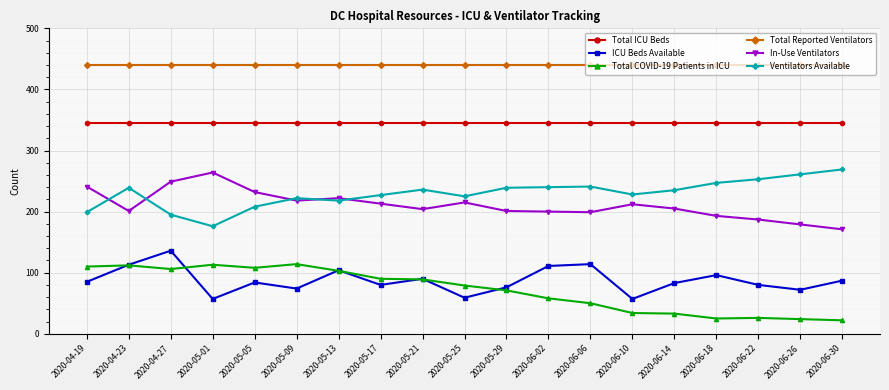

Rank the series by their maximum value, from lowest to highest.

Total COVID-19 Patients in ICU, ICU Beds Available, In-Use Ventilators, Ventilators Available, Total ICU Beds, Total Reported Ventilators